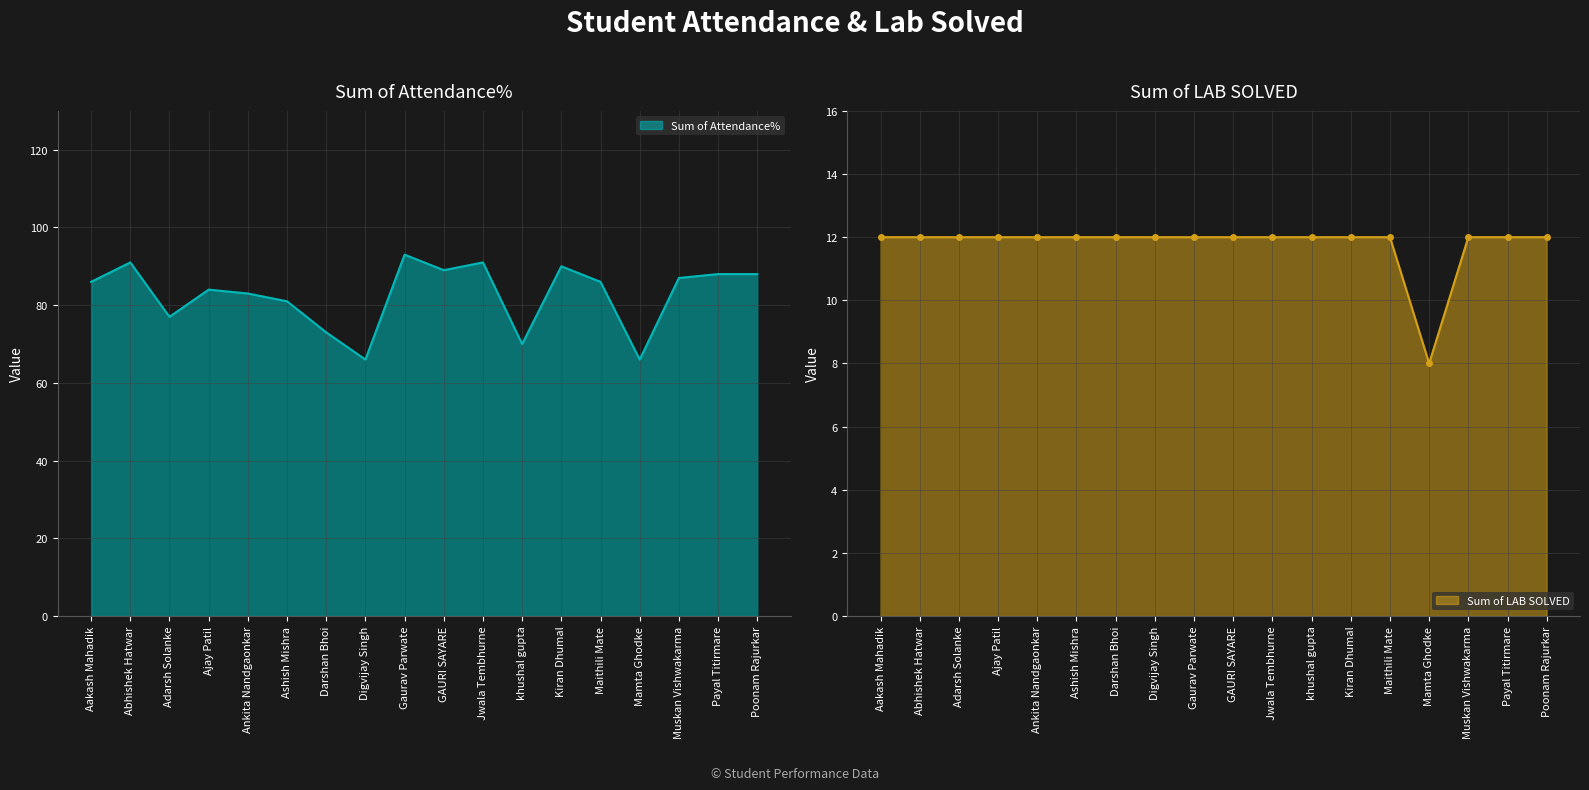

Reading left to right, transcribe all the data shown in this chart.

Sum of Attendance%: 86	91	77	84	83	81	73	66	93	89	91	70	90	86	66	87	88	88
Sum of LAB SOLVED: 12	12	12	12	12	12	12	12	12	12	12	12	12	12	8	12	12	12